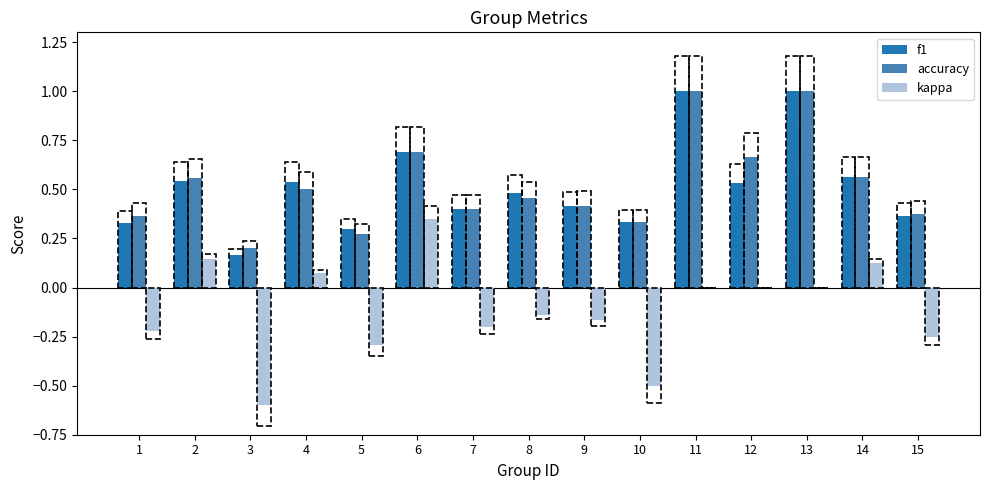

Does the chart contain stacked bars?

No